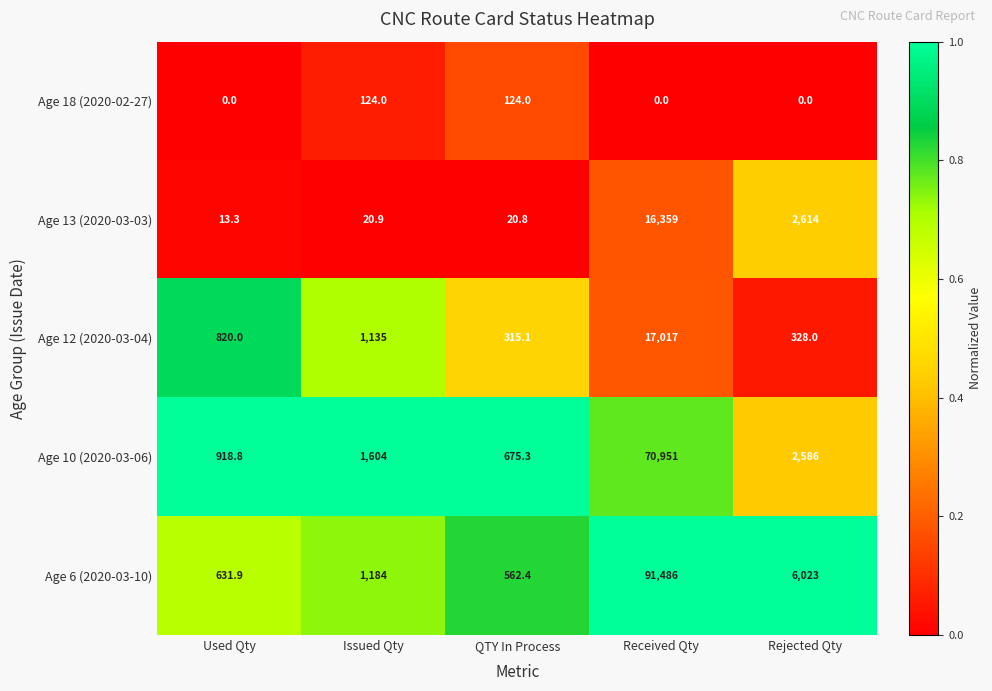

List the series in order of their peak value, lowest first.

Age 18 (2020-02-27), Age 13 (2020-03-03), Age 12 (2020-03-04), Age 10 (2020-03-06), Age 6 (2020-03-10)